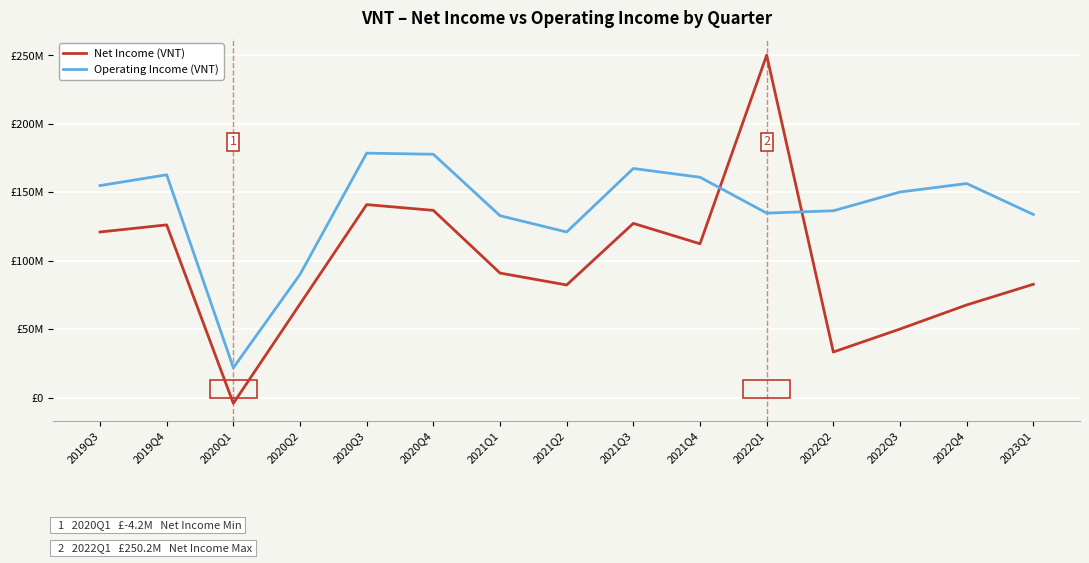

Does the chart have visible grid lines?

Yes